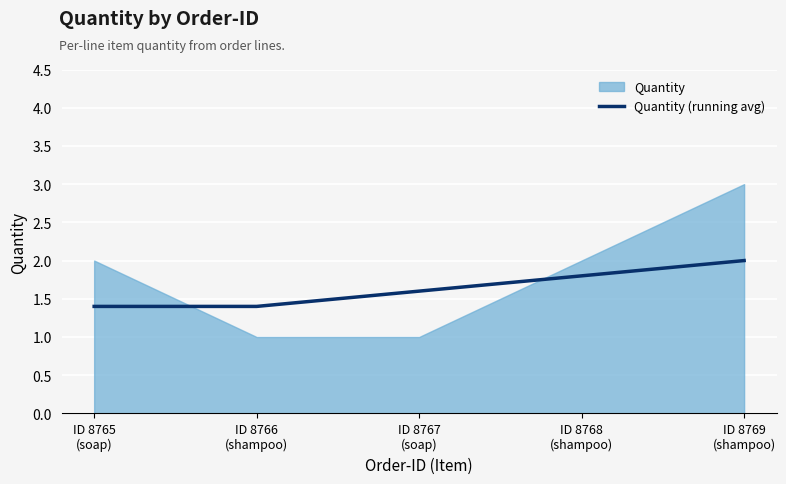

Between ID 8769
(shampoo) and ID 8765
(soap), which is larger?

ID 8769
(shampoo)